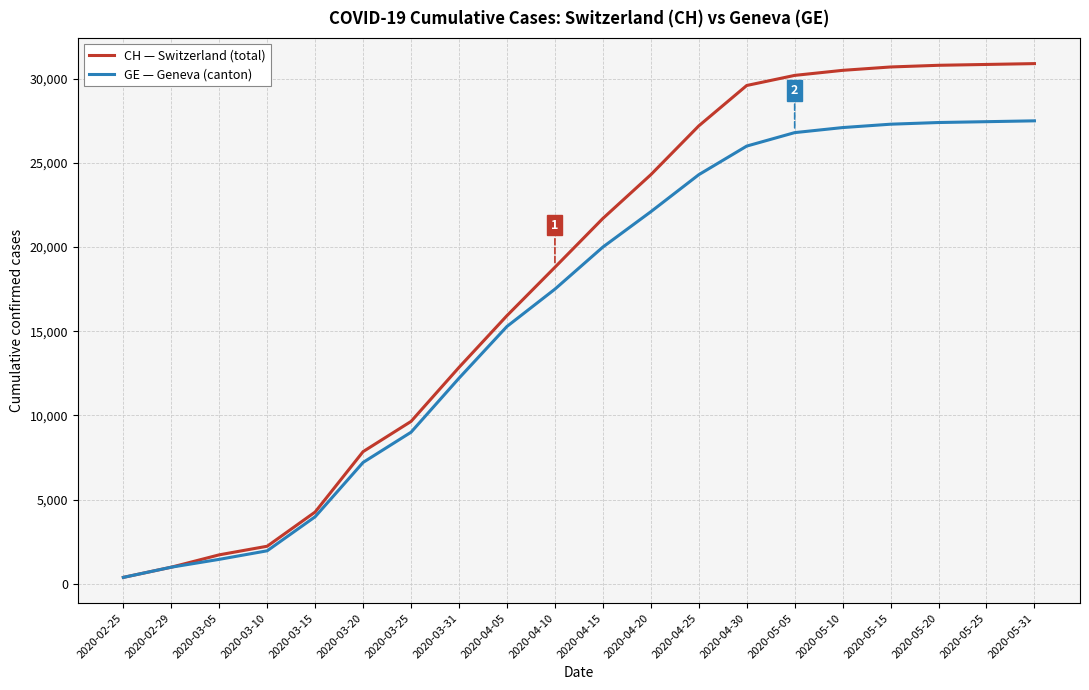

True or false: GE — Geneva (canton) has a value of 12210 at 2020-03-31.

True